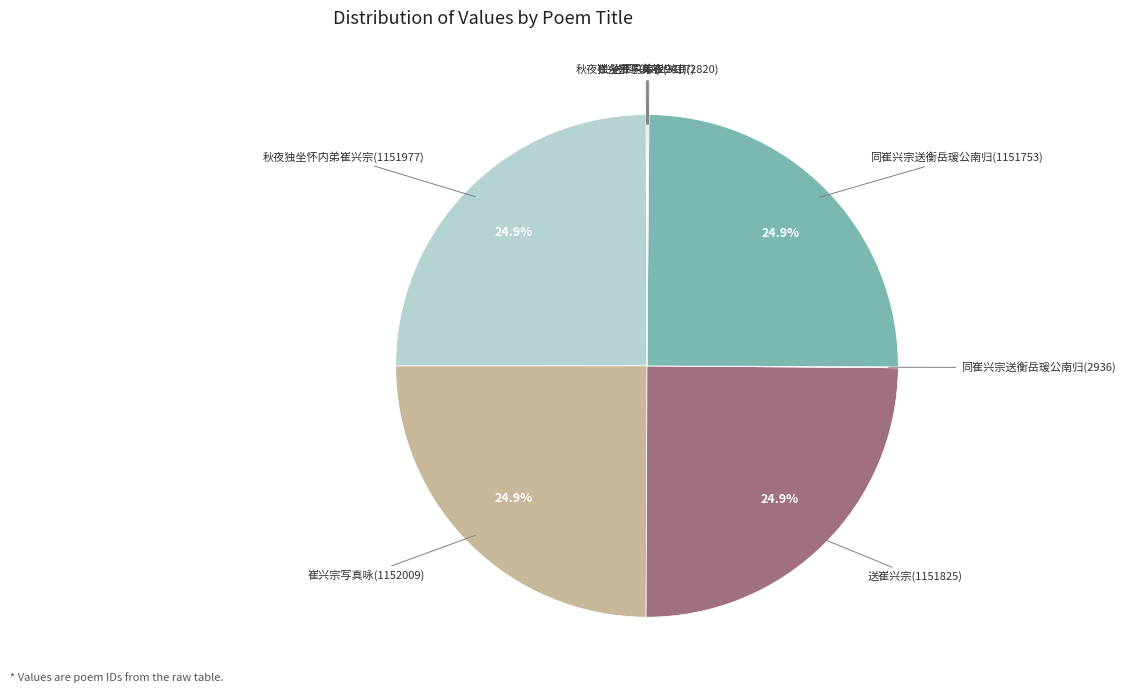

What is the ratio of the value at 崔兴宗写真咏(1152009) to the value at 秋夜独坐怀内弟崔兴宗(1151977)?

1.0